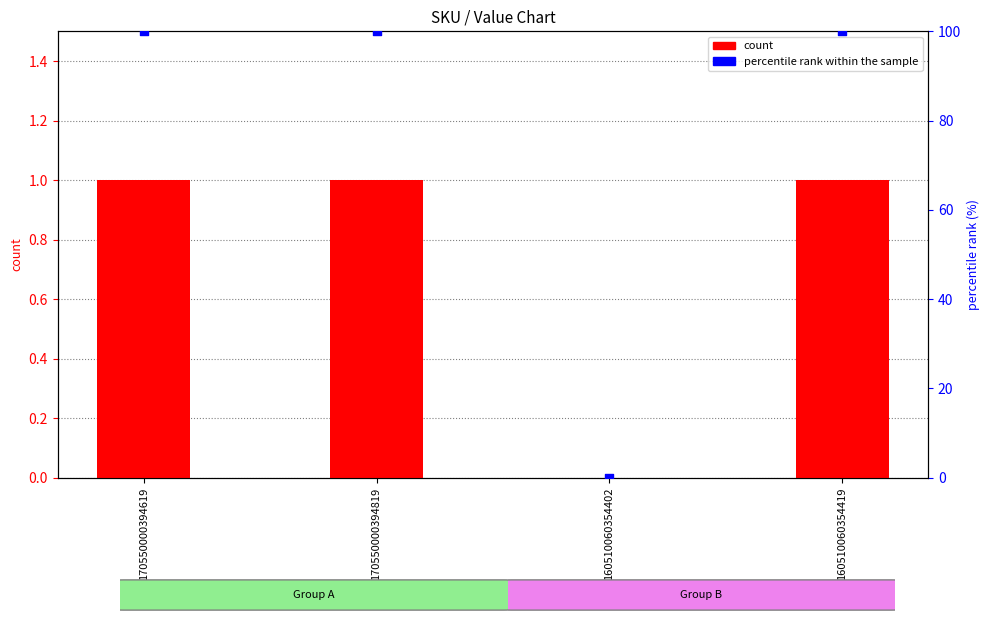

What is the total value across all series at 160510060354419?

101